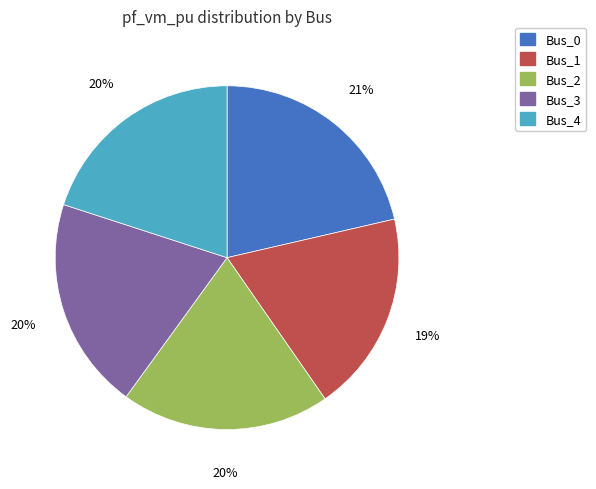

Which slice is the largest?

Bus_0